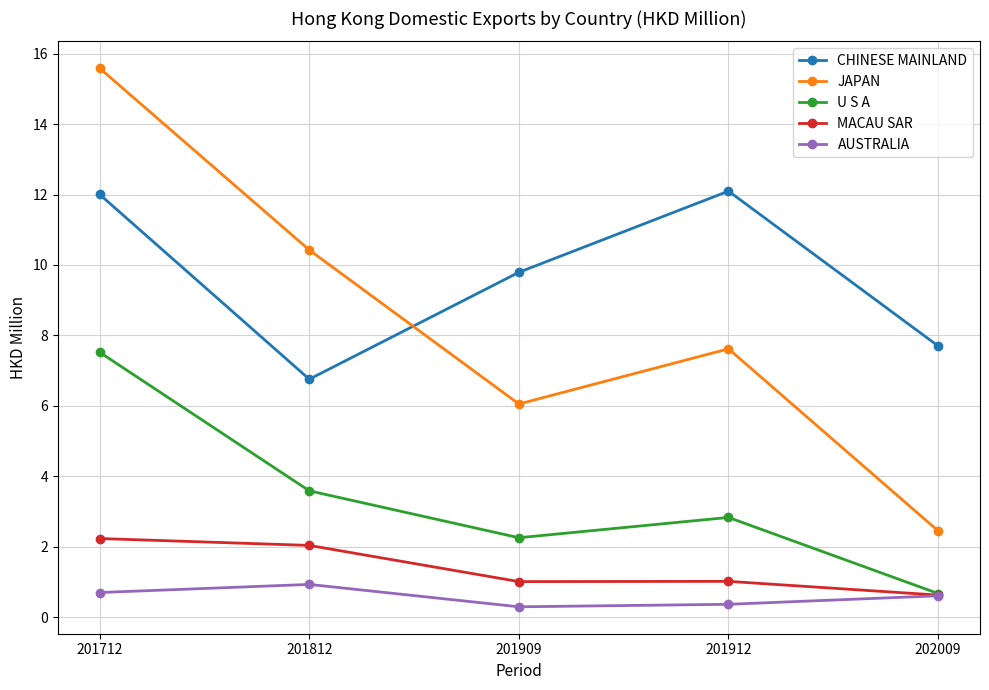

Count the number of data series in this chart.

5